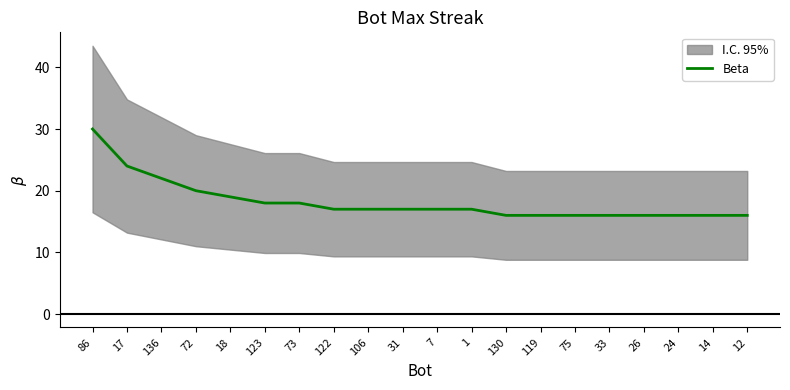

What is the ratio of the value at 106 to the value at 17?

0.7